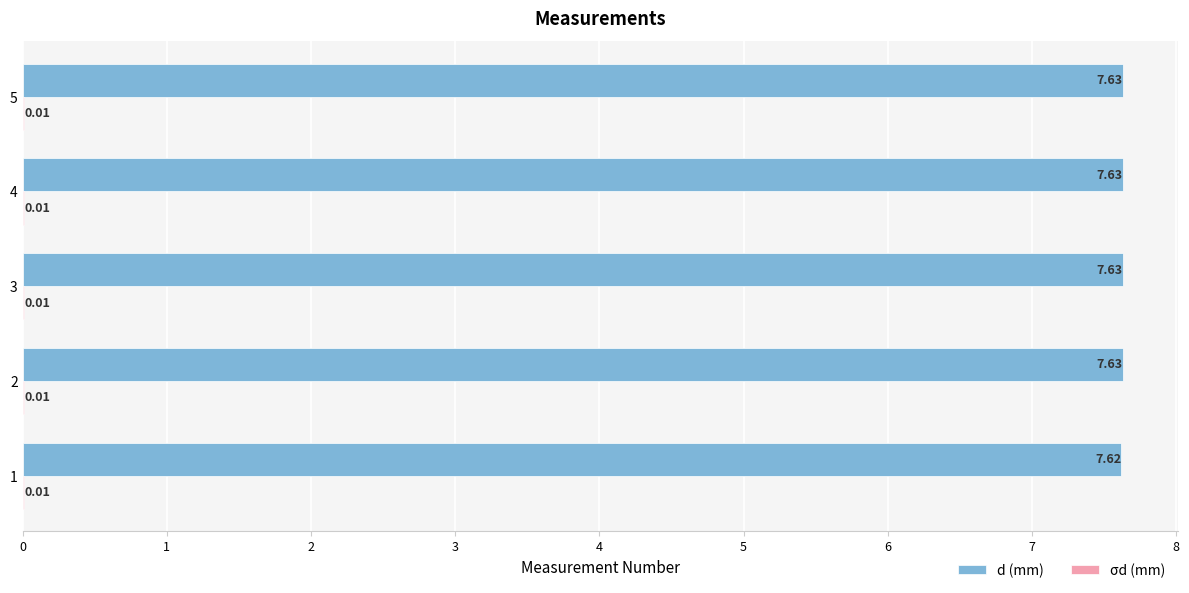

What is the sum of all d (mm) values?

38.1